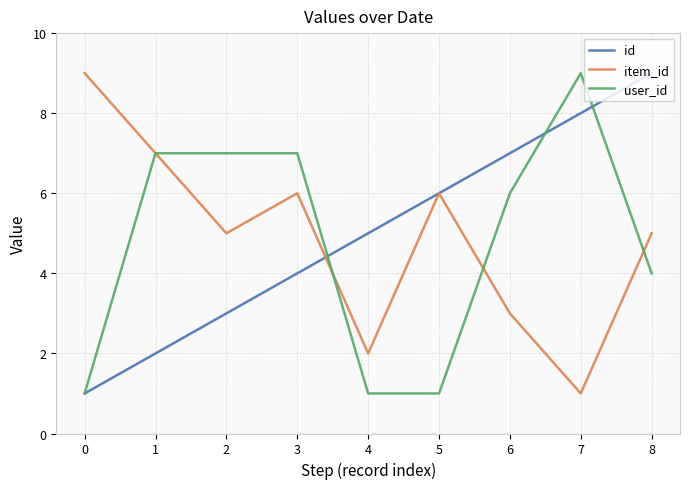

Reading left to right, list all the values displayed in this chart.

id: 1	2	3	4	5	6	7	8	9
item_id: 9	7	5	6	2	6	3	1	5
user_id: 1	7	7	7	1	1	6	9	4